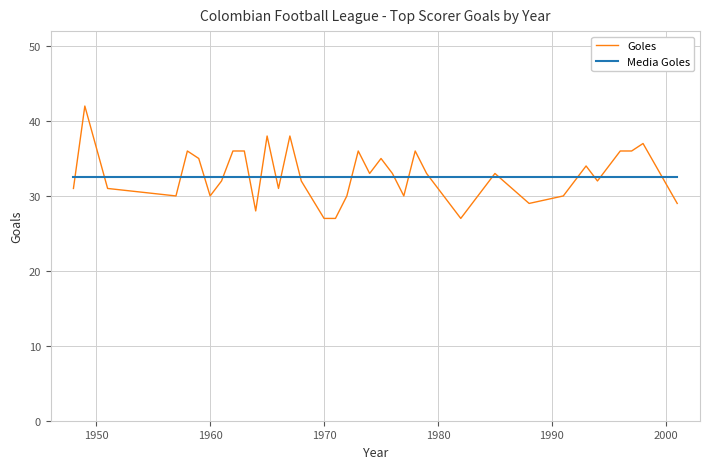

Which series has the largest total across all categories?

Goles